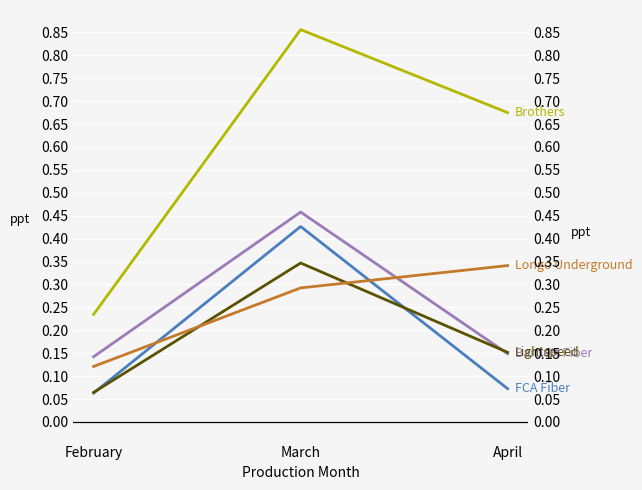

What value does the Lightspeed series have at March?

0.3